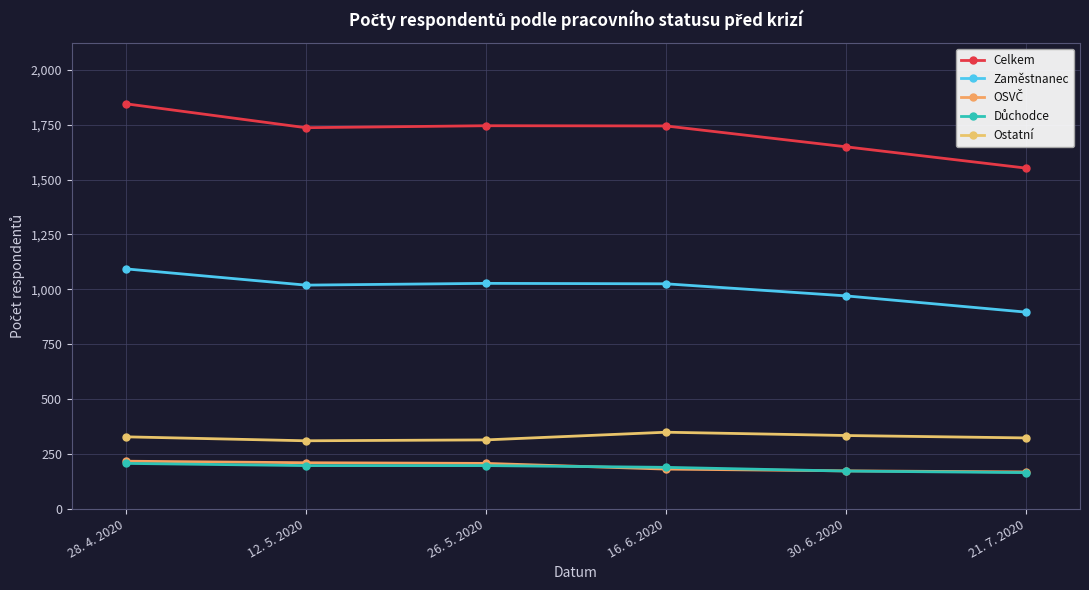

Count the number of categories in the chart.

6